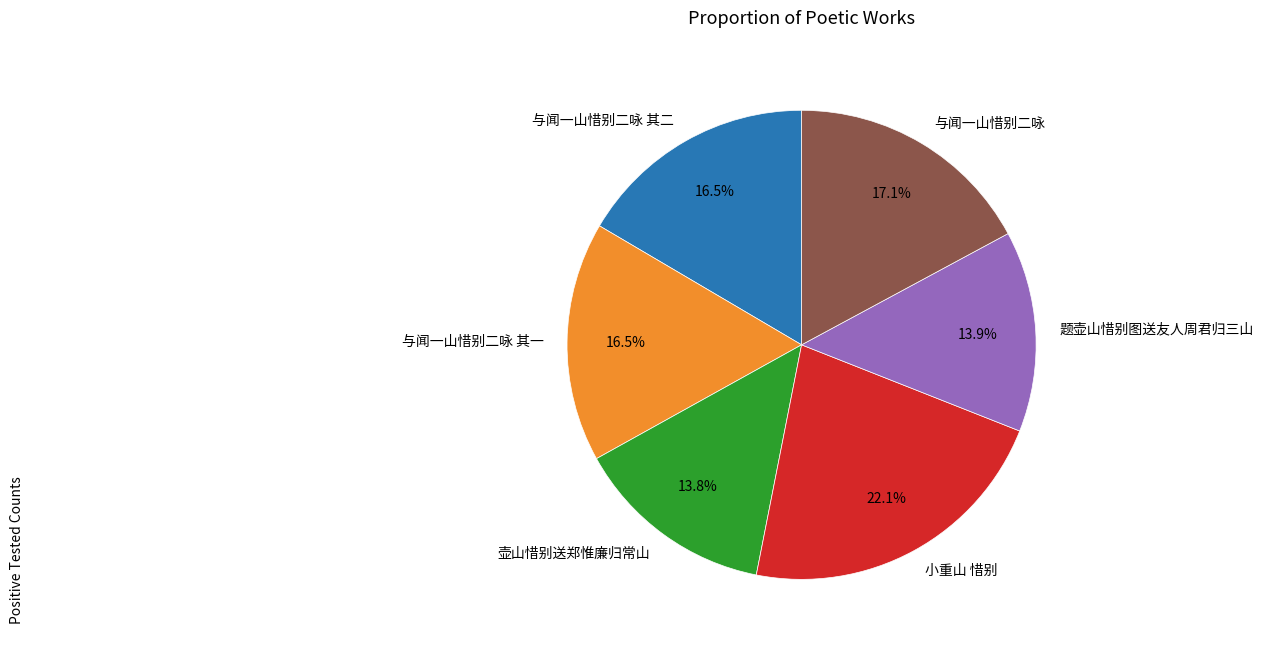

Is there any slice that represents more than half of the pie?

No